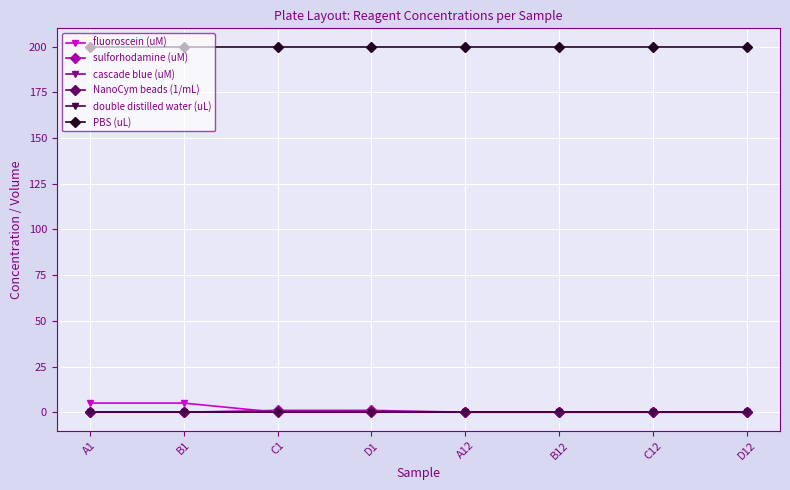

What is the difference between the highest and lowest values at D1?

200